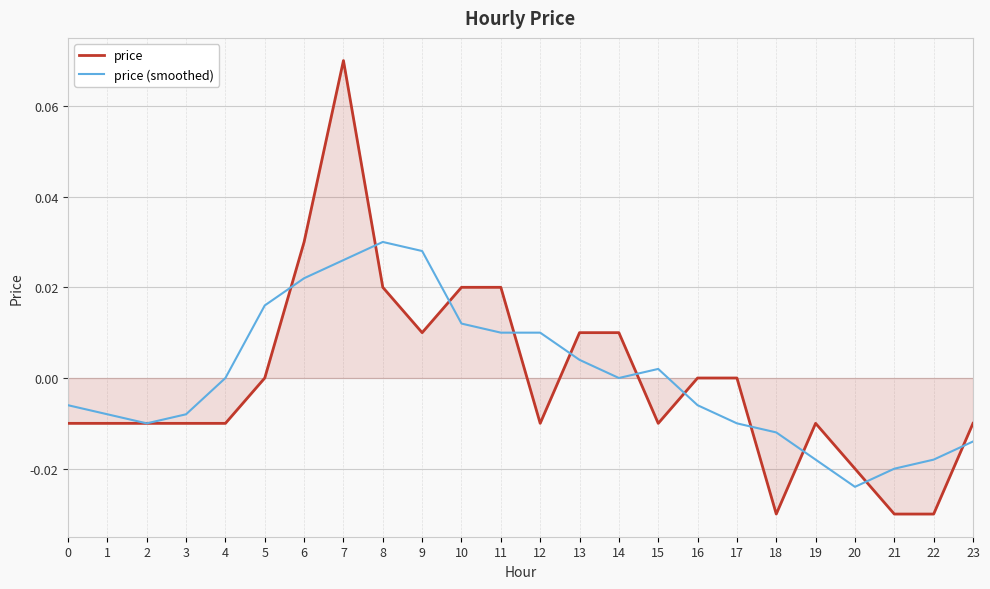

Is it true that price (smoothed) equals -0.0 at 21?

True